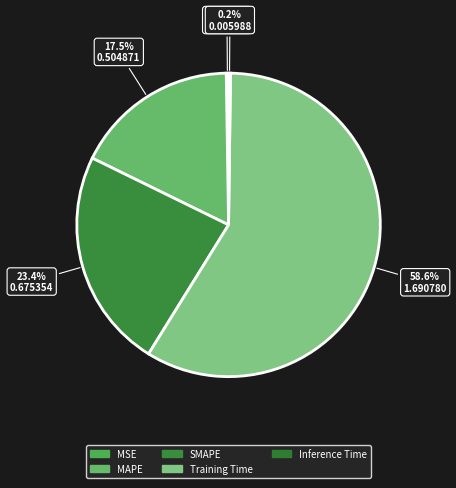

To the nearest percent, what is the difference between the largest and smallest slice percentages?

58%